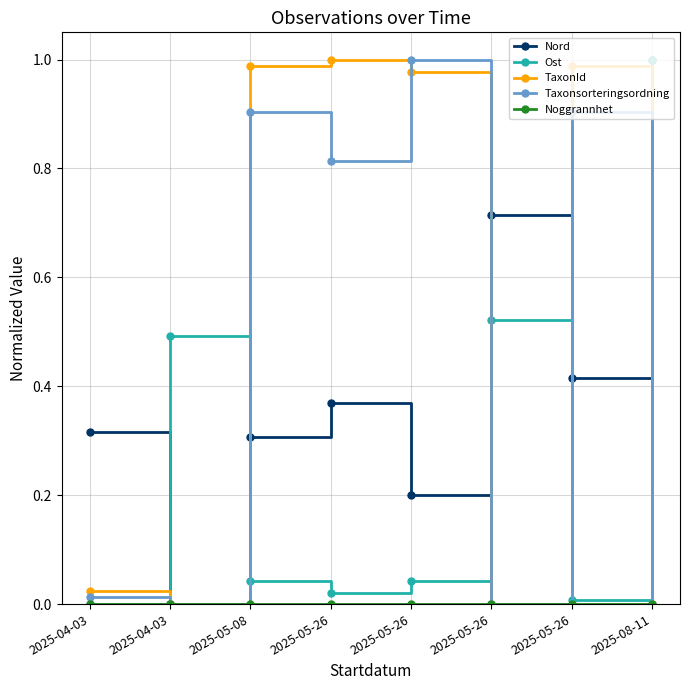

Between 2025-05-26 and 2025-05-26, which series saw the biggest shift?

TaxonId